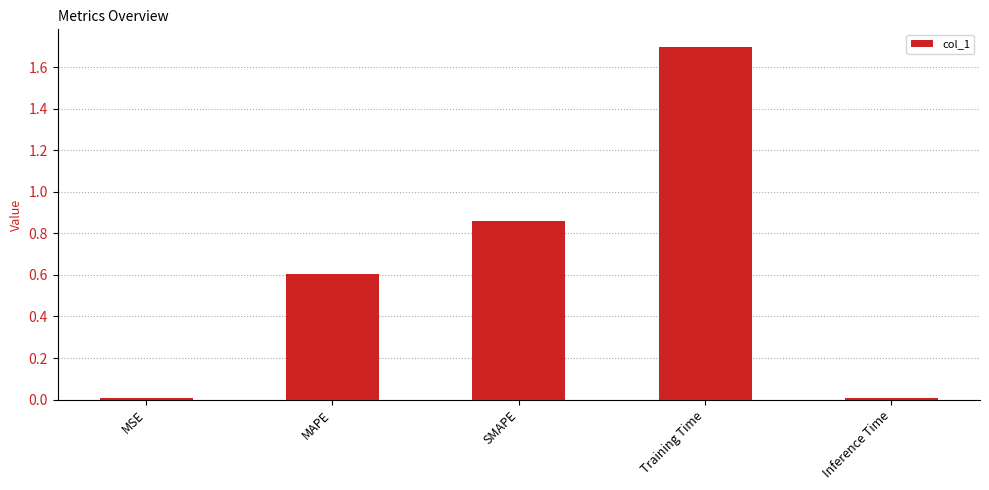

What is the greatest value displayed?

1.7